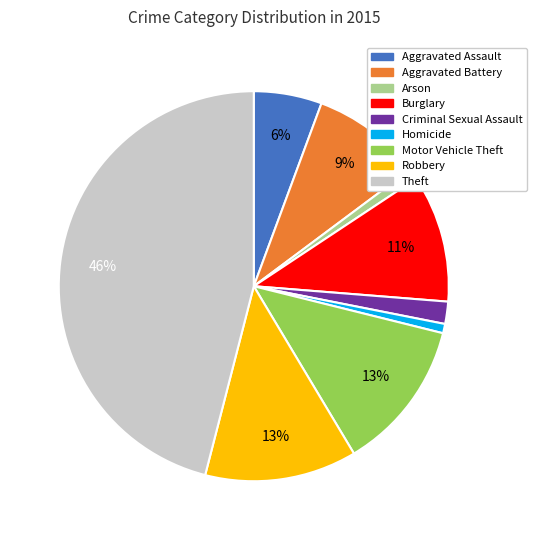

Combined, do Robbery and Homicide account for over 50%?

No